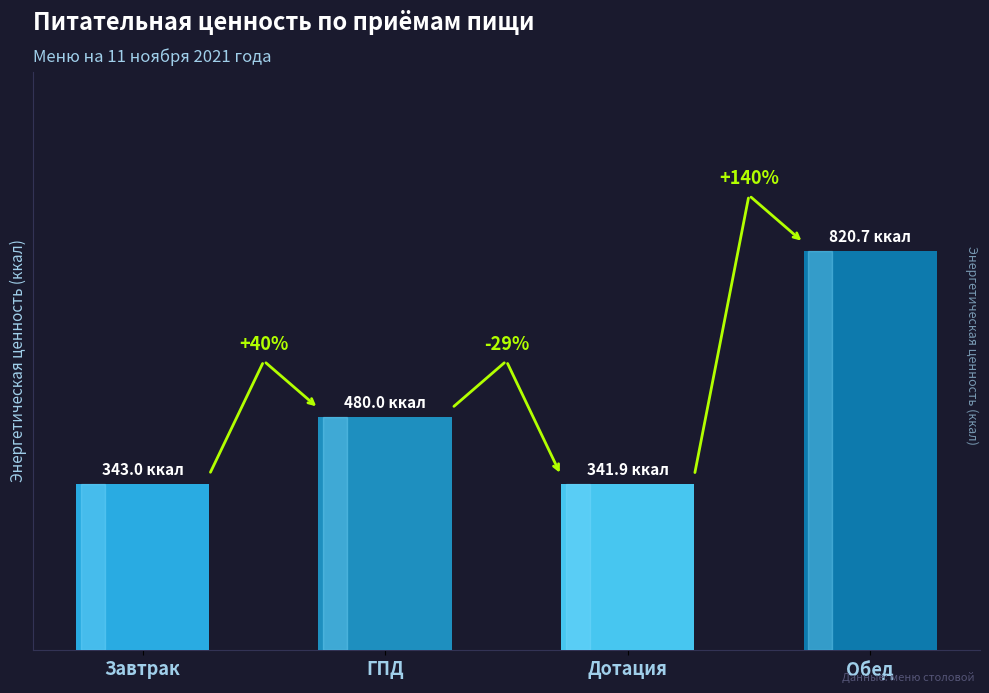

Does the chart contain any negative values?

No